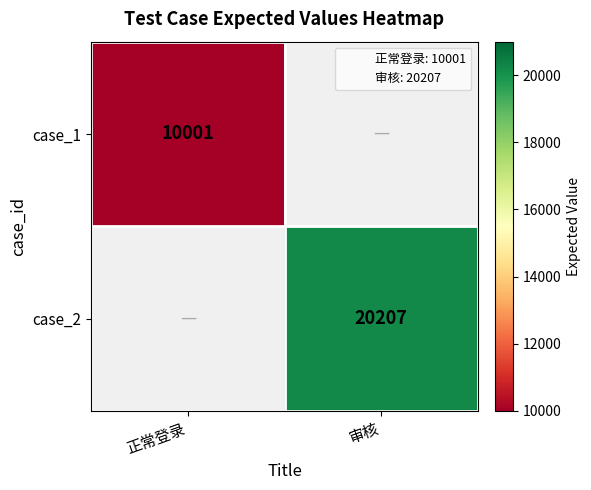

What is the minimum value shown in the chart?

10001.0